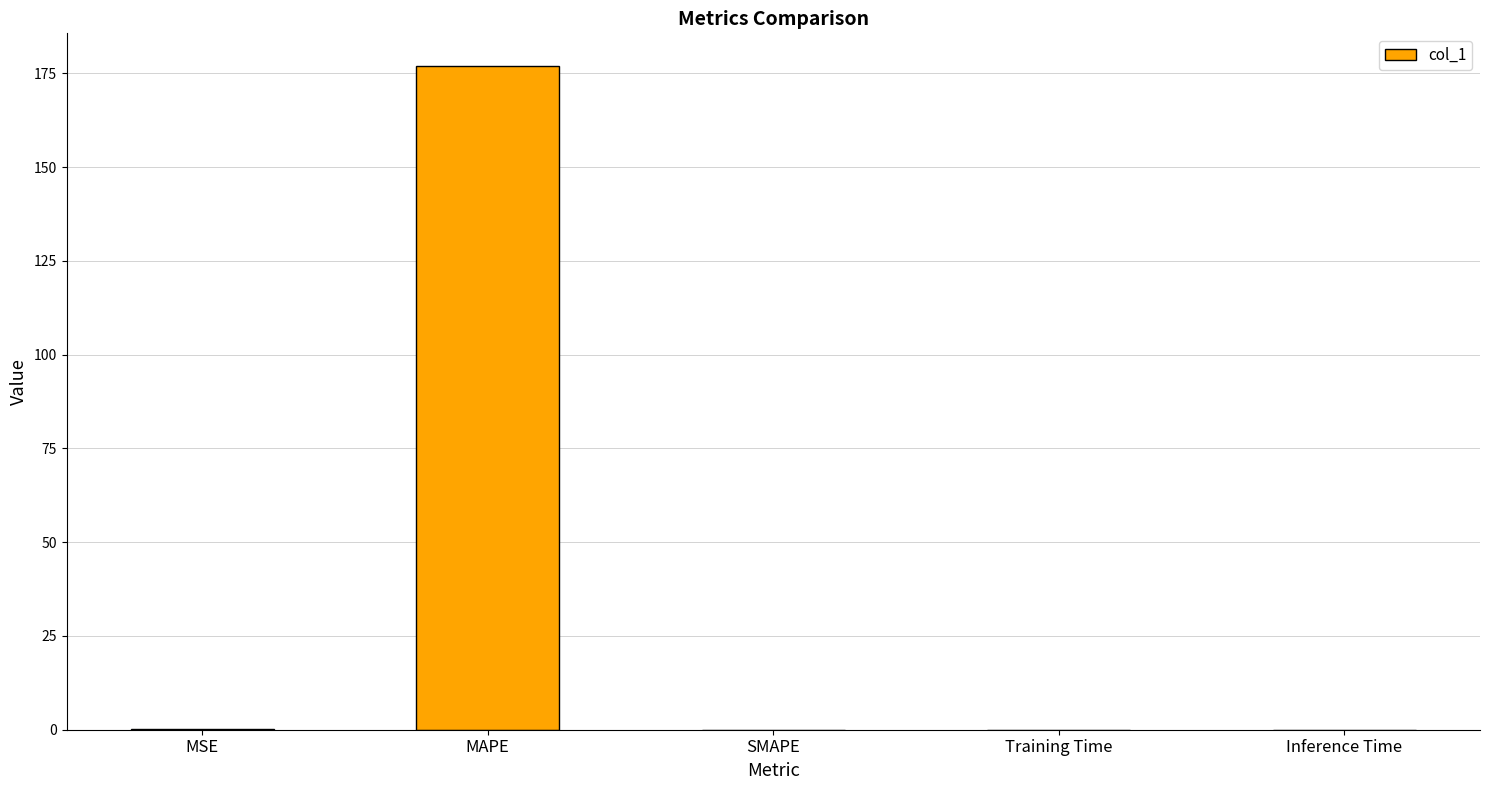

The value at MAPE is 89.7. True or false?

False